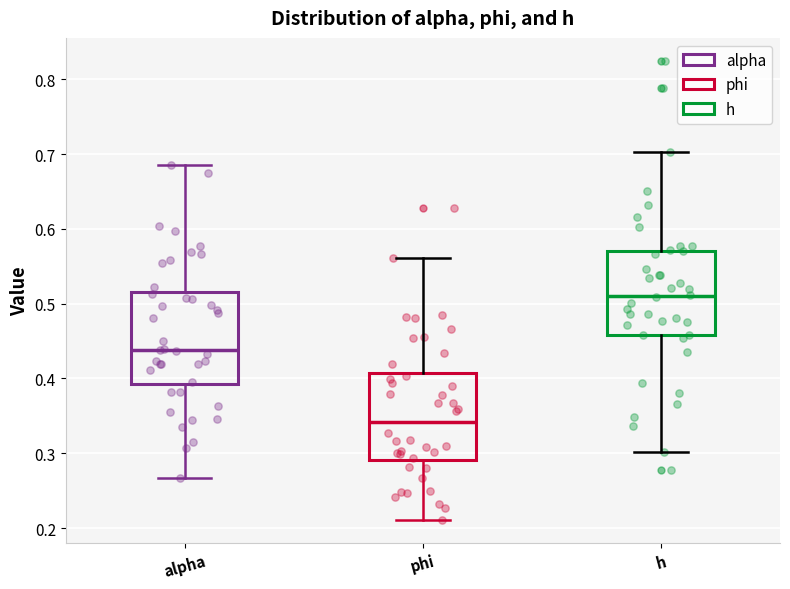

Where is the upper edge of the box for h on the y-axis? The values are not printed on the chart, so give them approximately, as read against the axis.

0.57